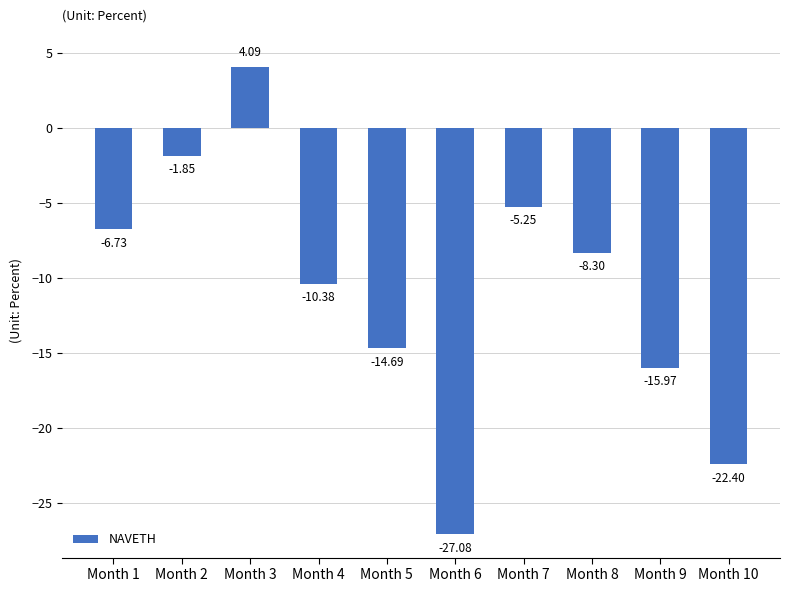

Which category has the lowest value across all series?

Month 6